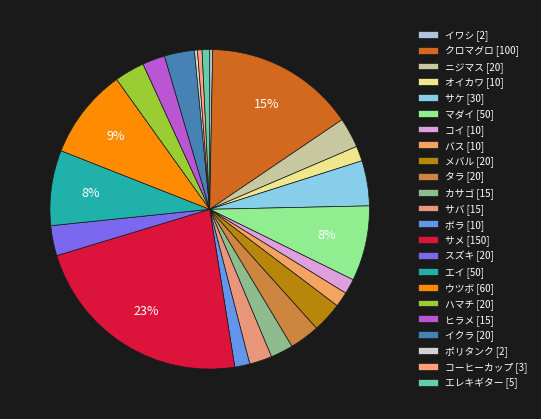

How many segments does this pie chart have?

23